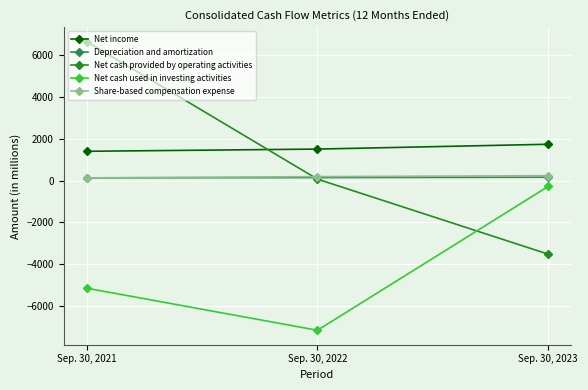

True or false: Net cash provided by operating activities has a value of -3514 at Sep. 30, 2023.

True